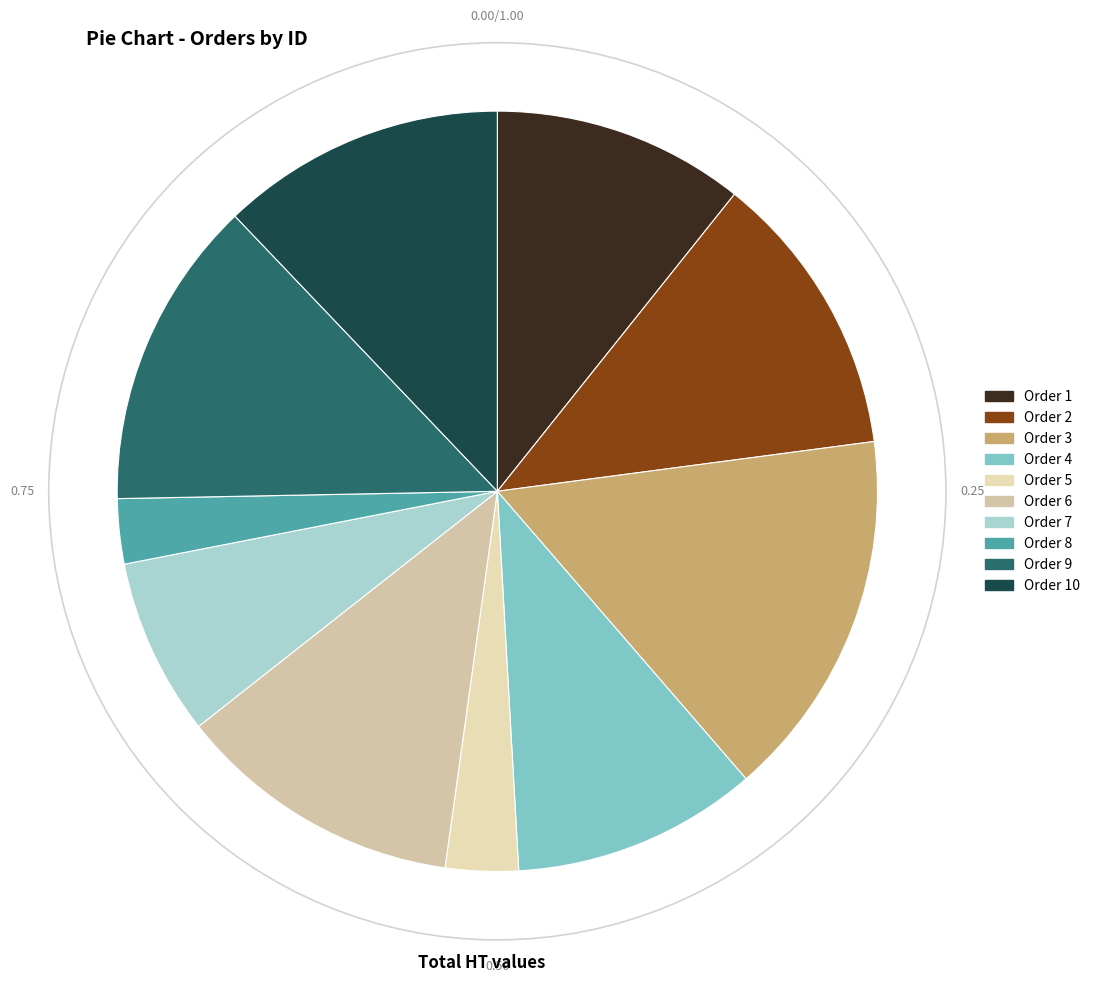

Which category has the biggest portion of the pie?

Order 3